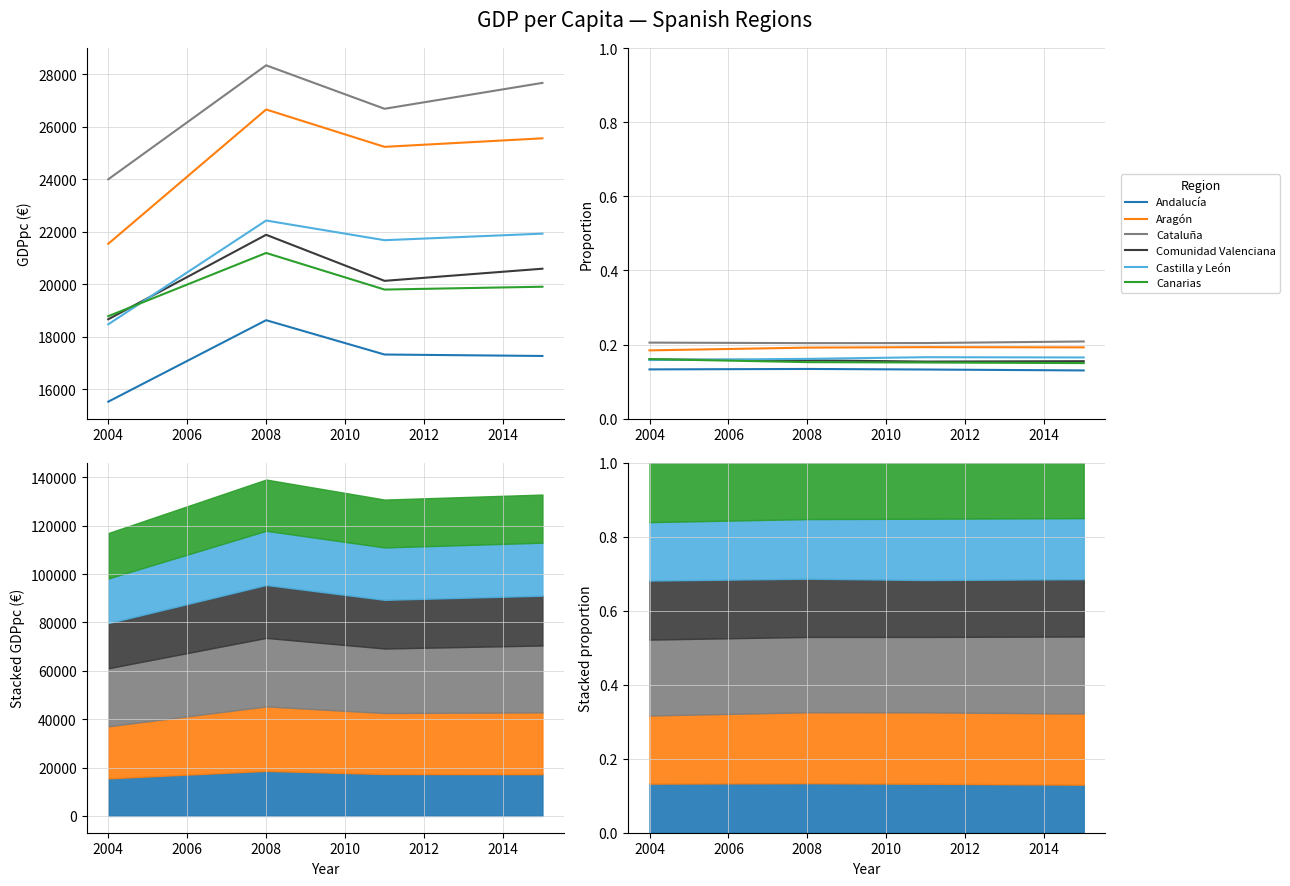

The value of Aragón at 2004 is 0.2. True or false?

True